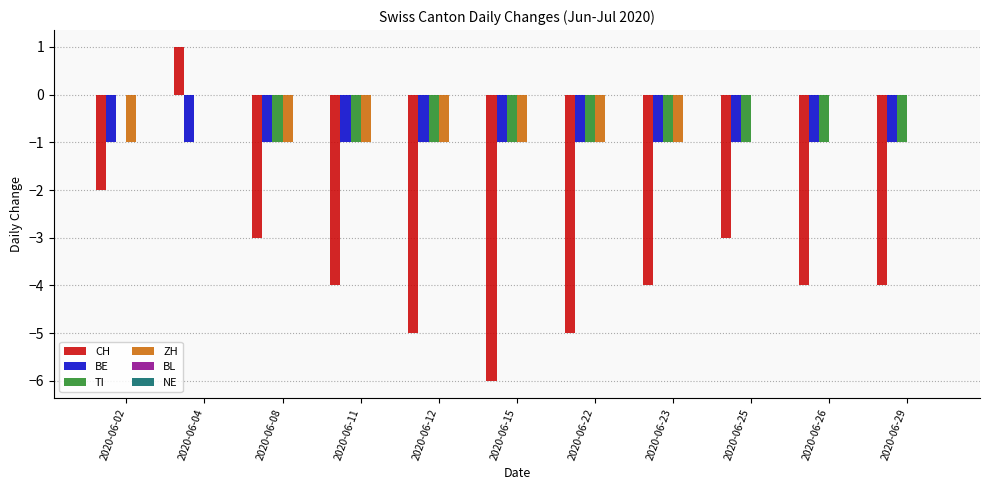

The value of CH at 2020-06-11 is -3. True or false?

False